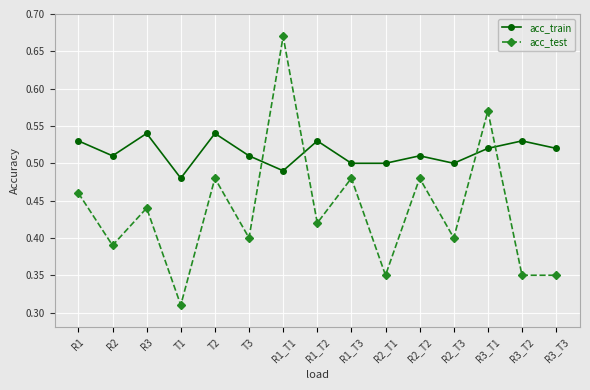

Which series has the widest spread of values?

acc_test